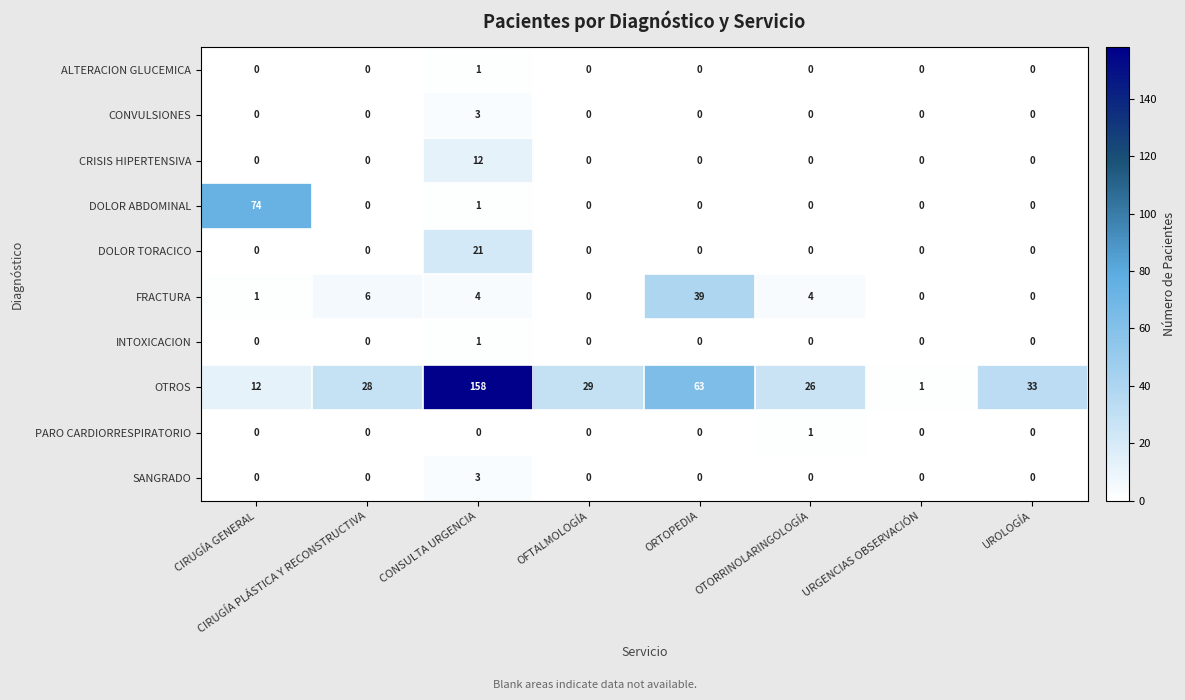

Which series has the largest total across all categories?

OTROS